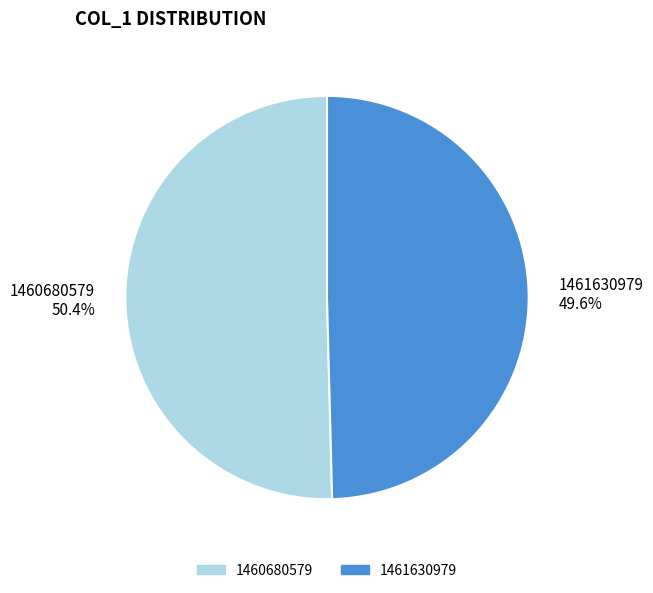

To the nearest percent, what percentage of the pie is 1460680579?

50%